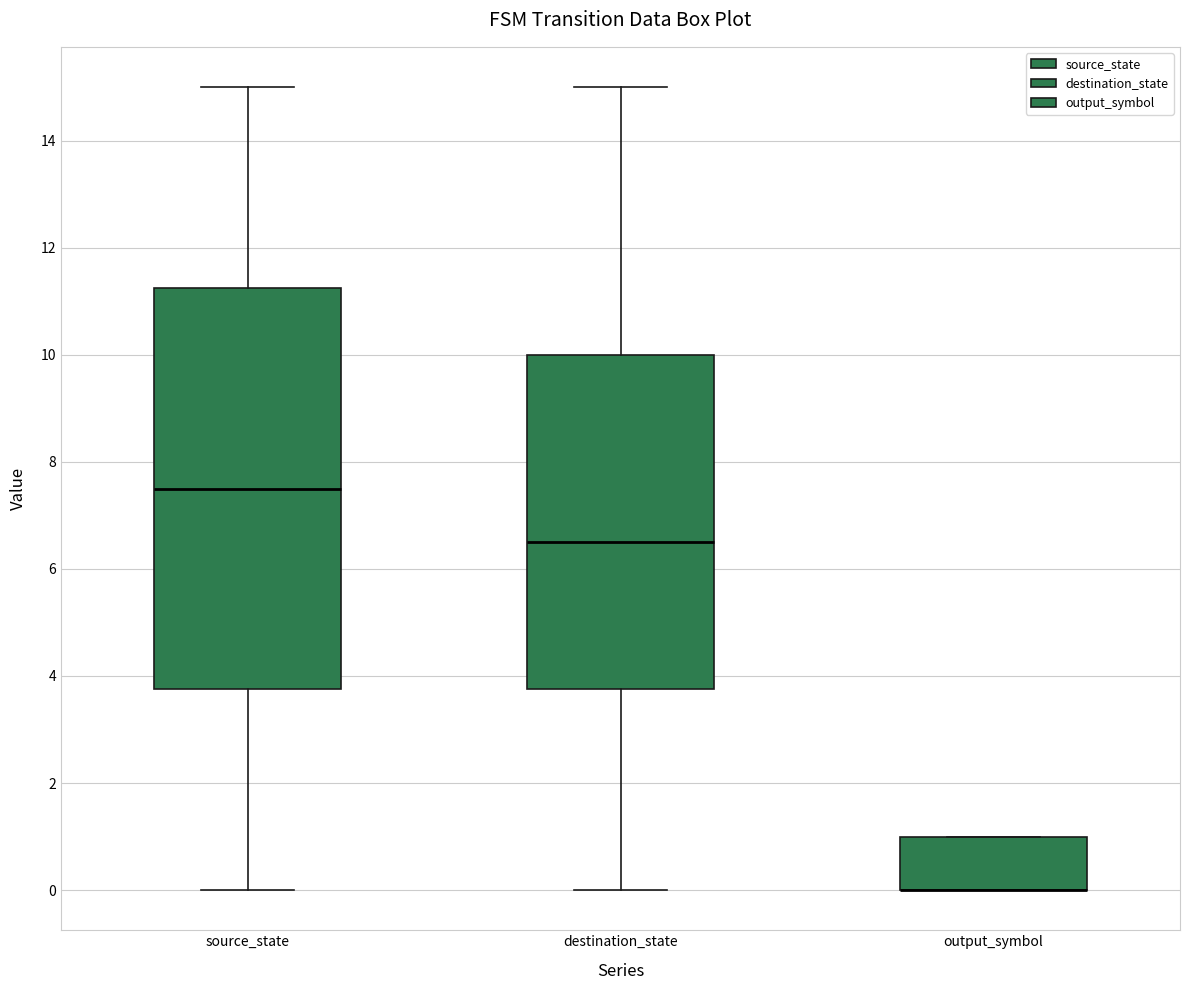

Where is the lower edge of the box for output_symbol on the y-axis? The values are not printed on the chart, so give them approximately, as read against the axis.

0.0